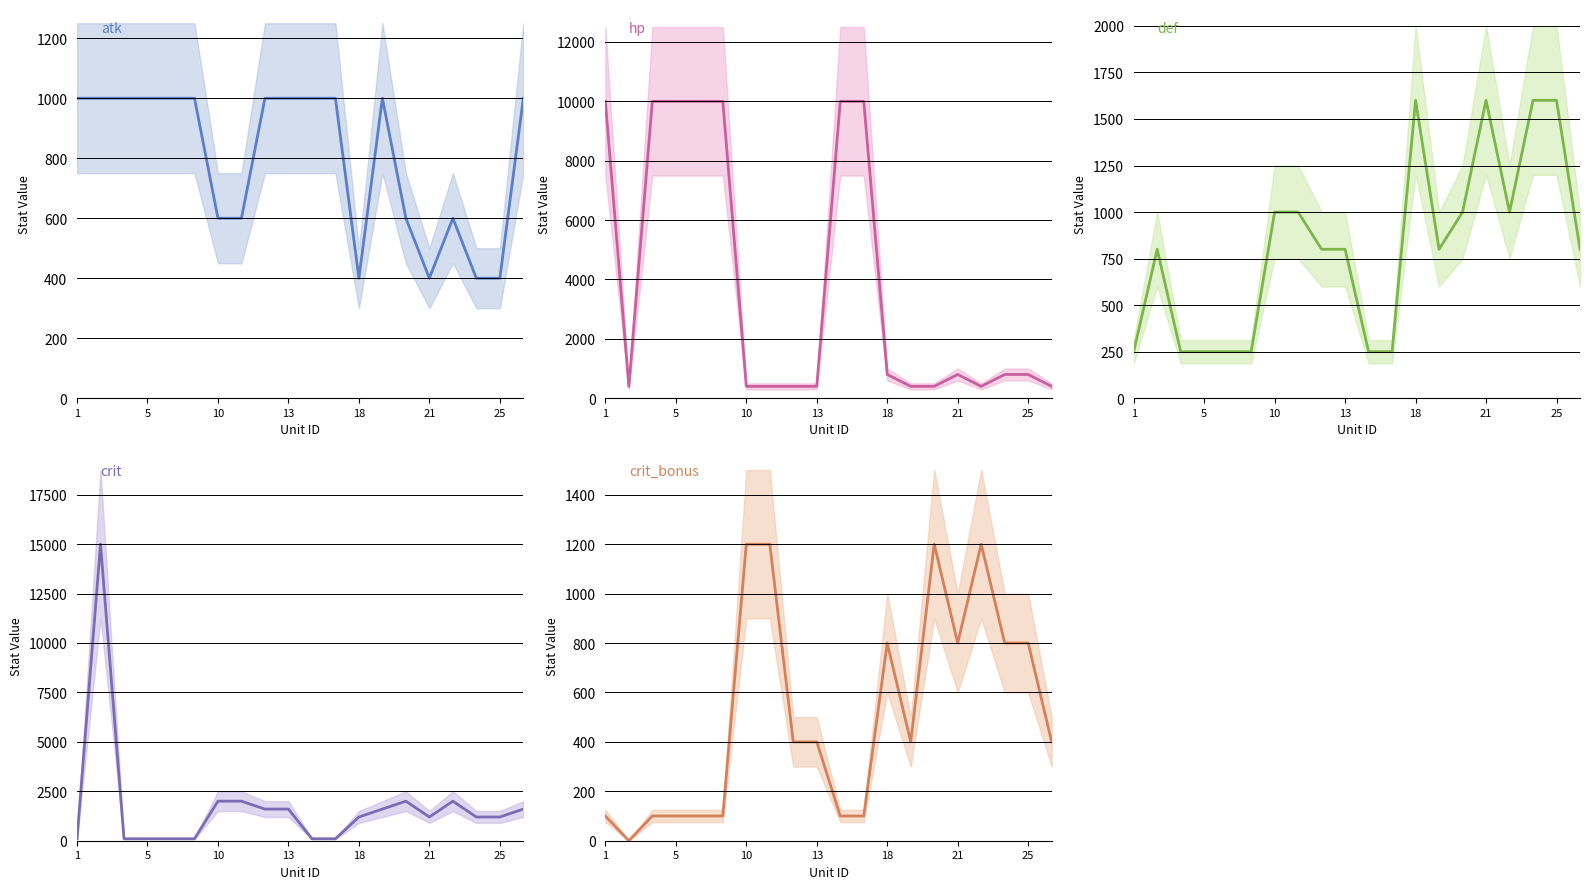

Which series ends up on top after the final intersection of atk and def?

atk